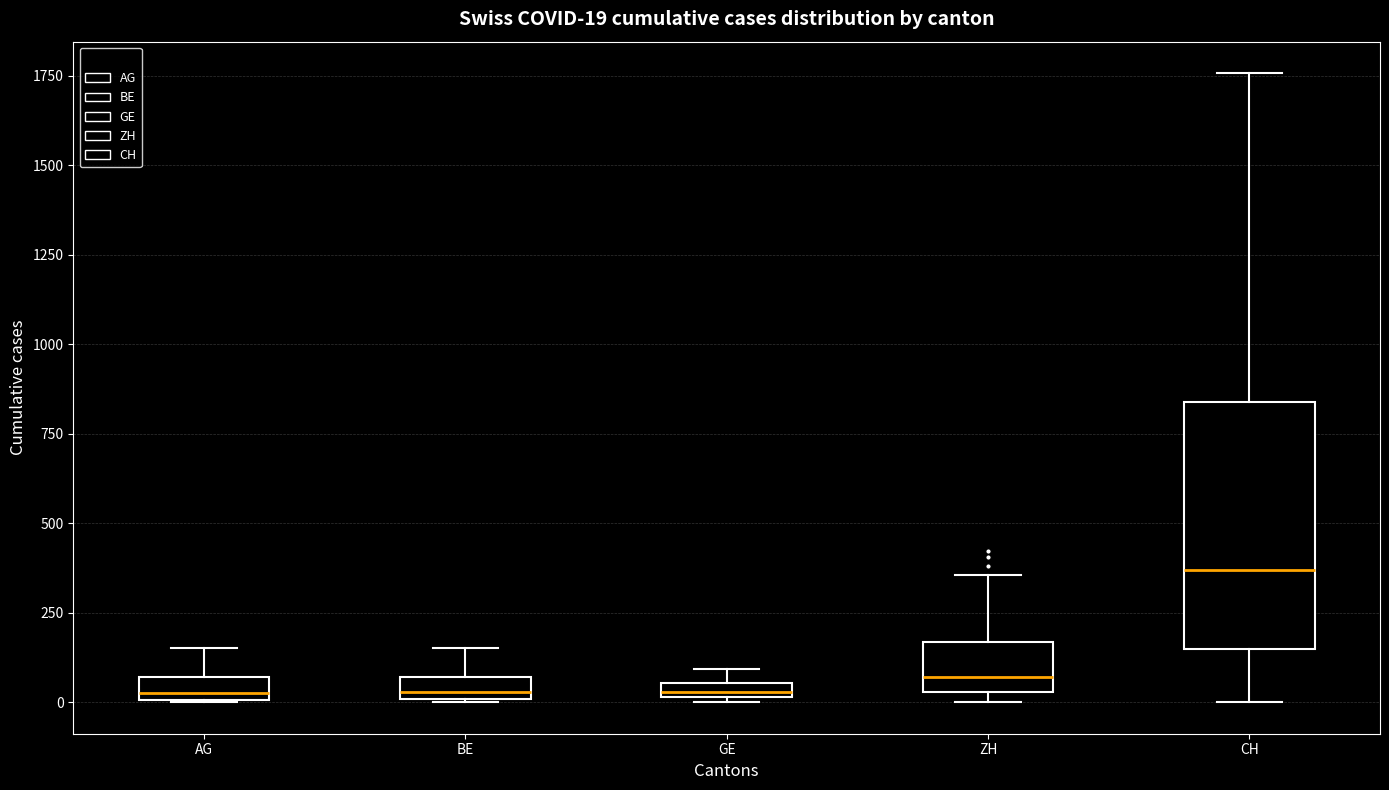

Which box is the tallest, from its lower edge to its upper edge?

CH